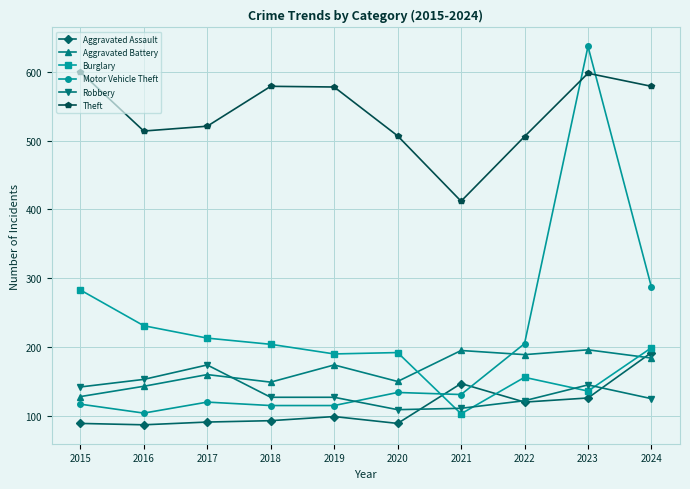

Does the chart display data point markers on the line(s)?

Yes